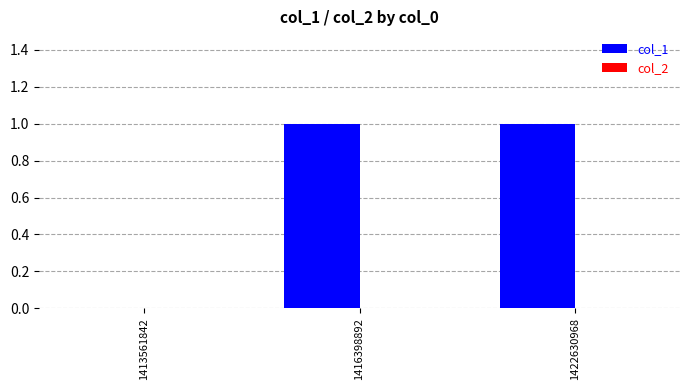

Which has a higher value, 1416398892 or 1413561842?

1416398892